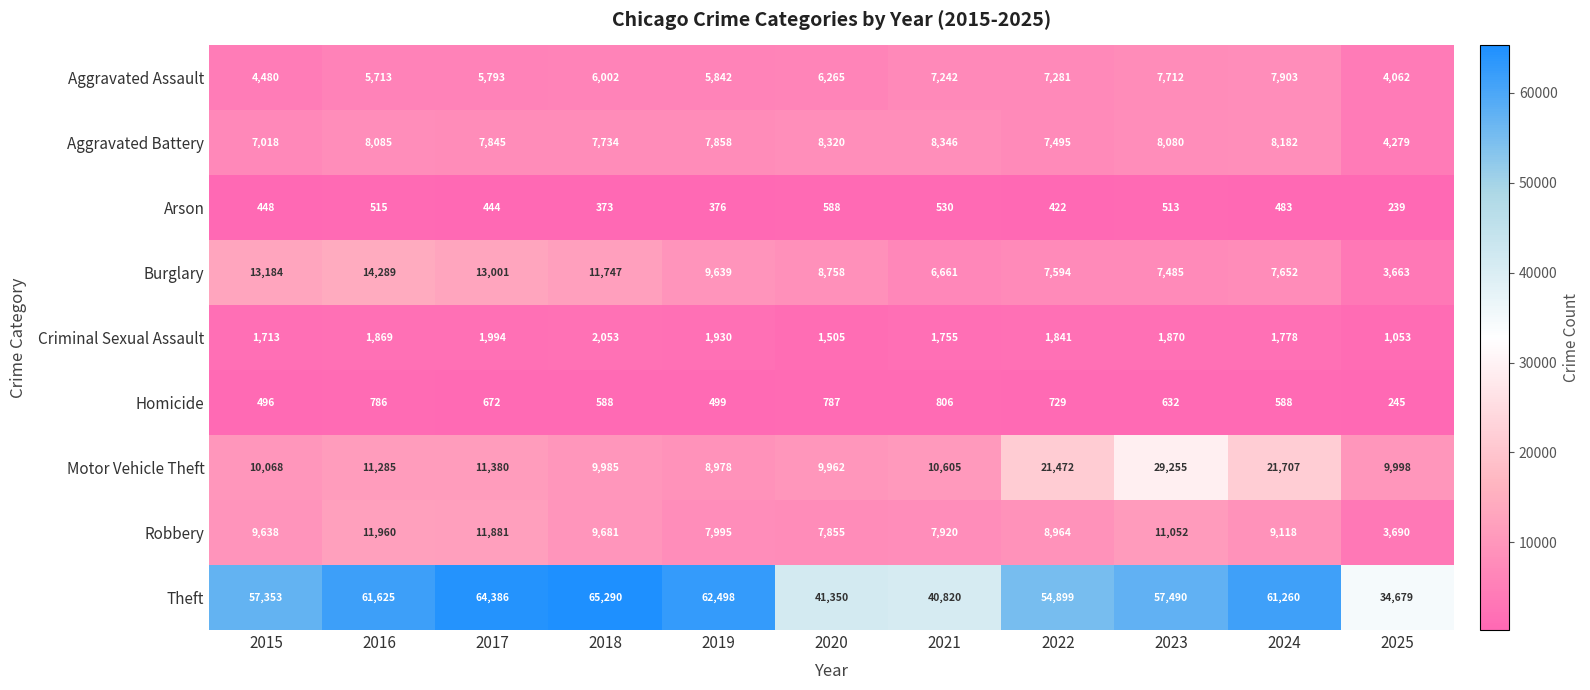

What is the difference between the Theft values at 2017 and 2023?

6896